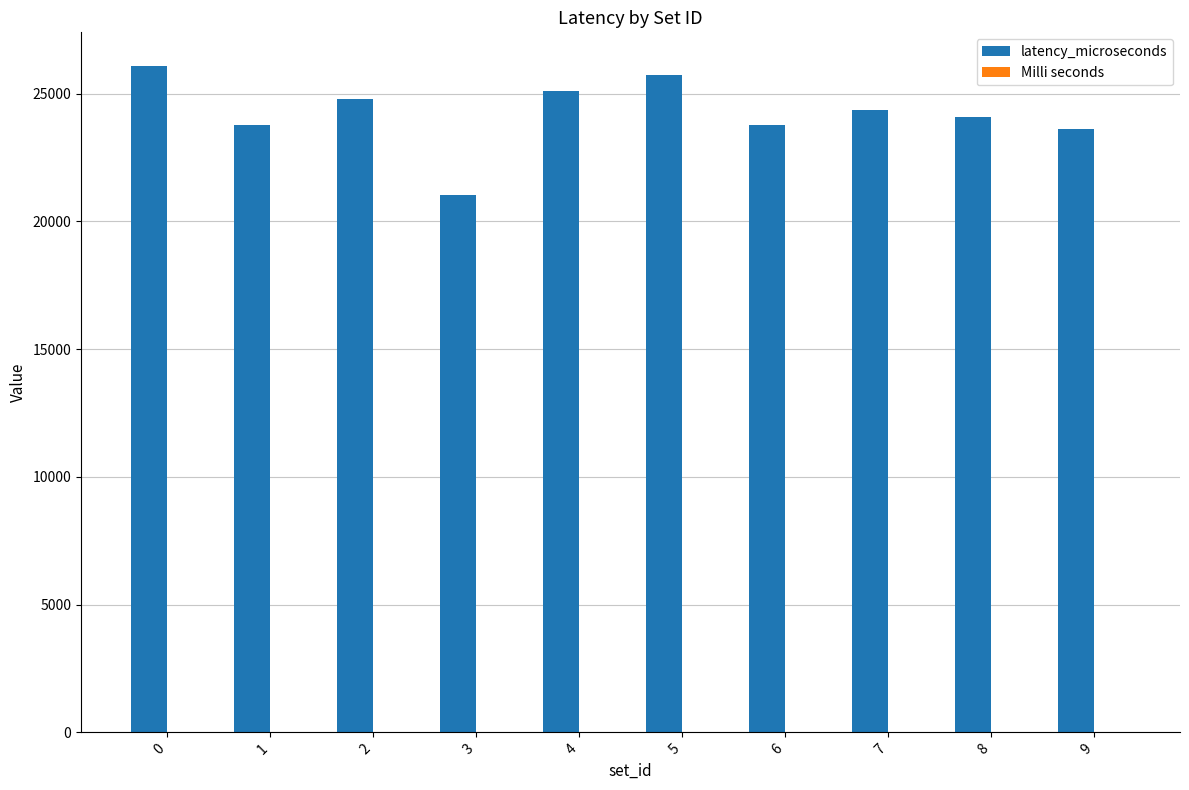

Which series has the widest spread of values?

latency_microseconds